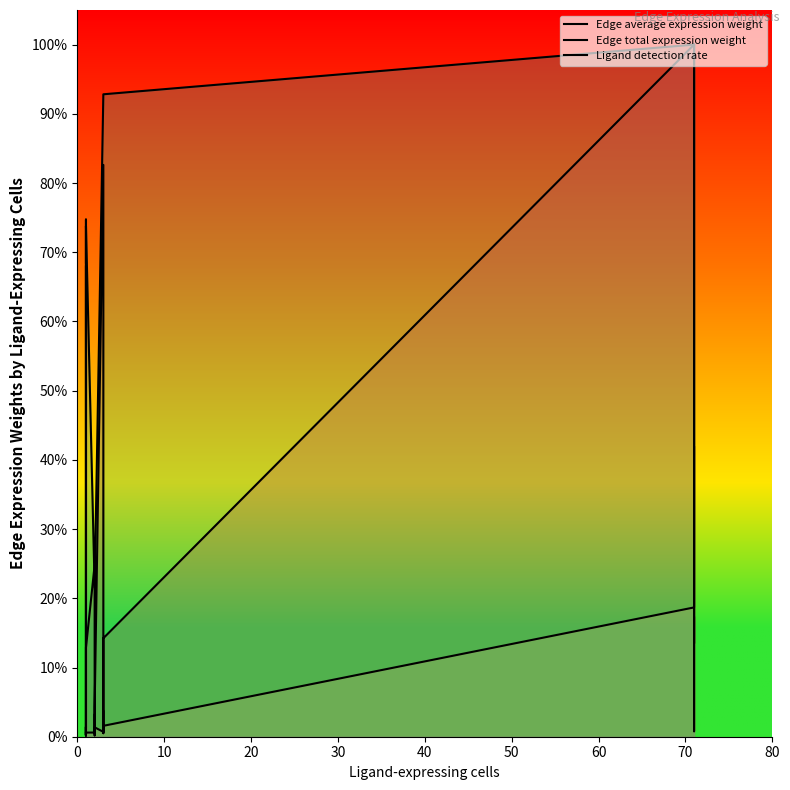

Rank the series by their maximum value, from lowest to highest.

Edge average expression weight, Edge total expression weight, Ligand detection rate